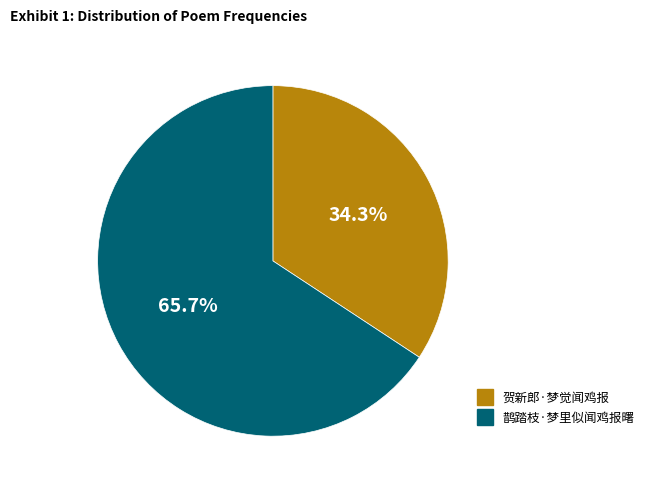

The 鹊踏枝·梦里似闻鸡报曙 slice represents 66% of the pie. True or false?

True